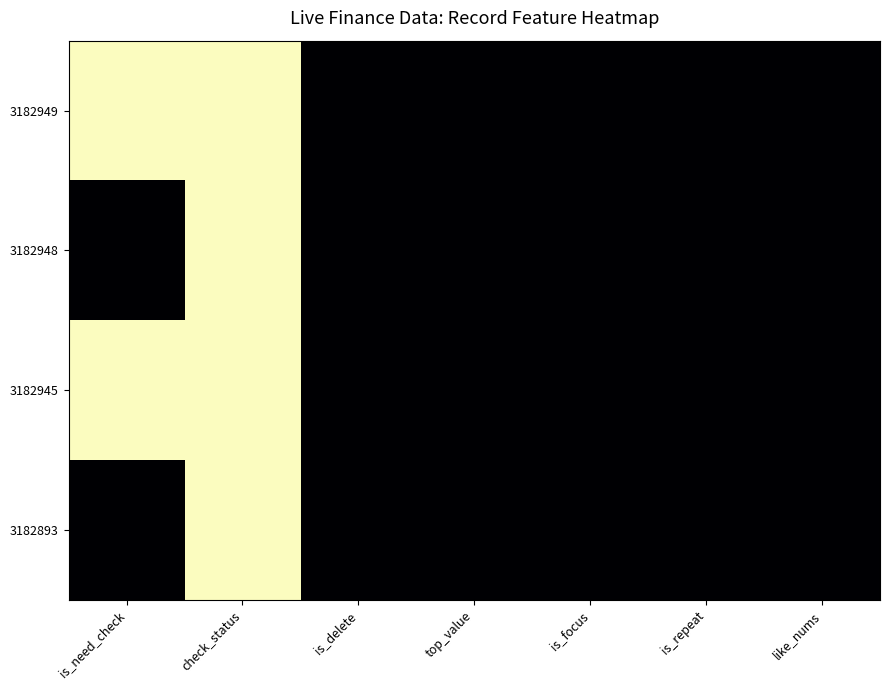

How many data points does each series have?

7